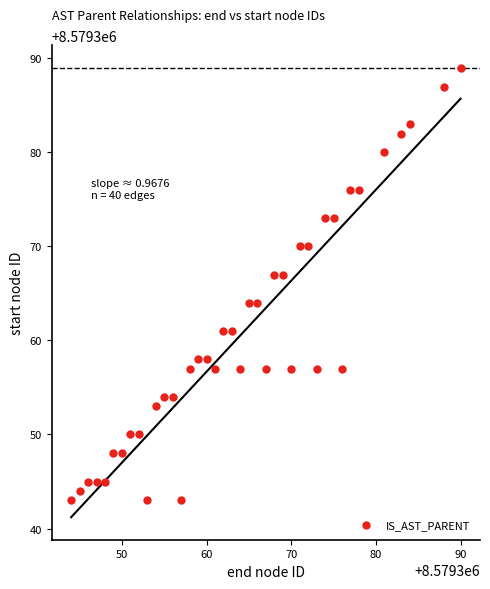

What is the range of X values (max minus min)?

46